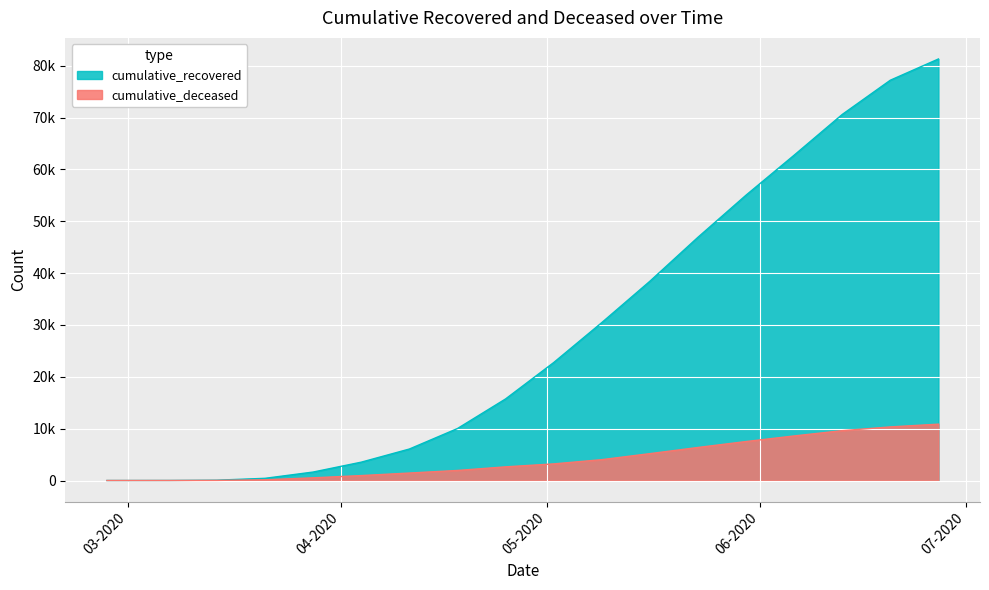

Which has a higher value, 2020-05-09 or 2020-03-07?

2020-05-09